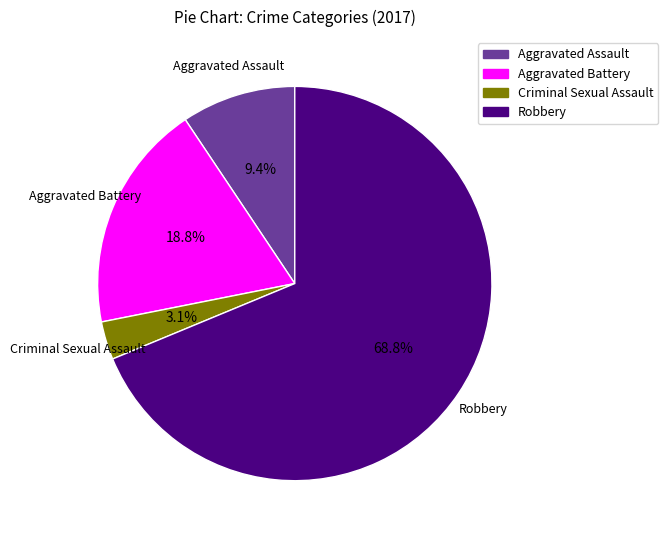

How many segments does this pie chart have?

4